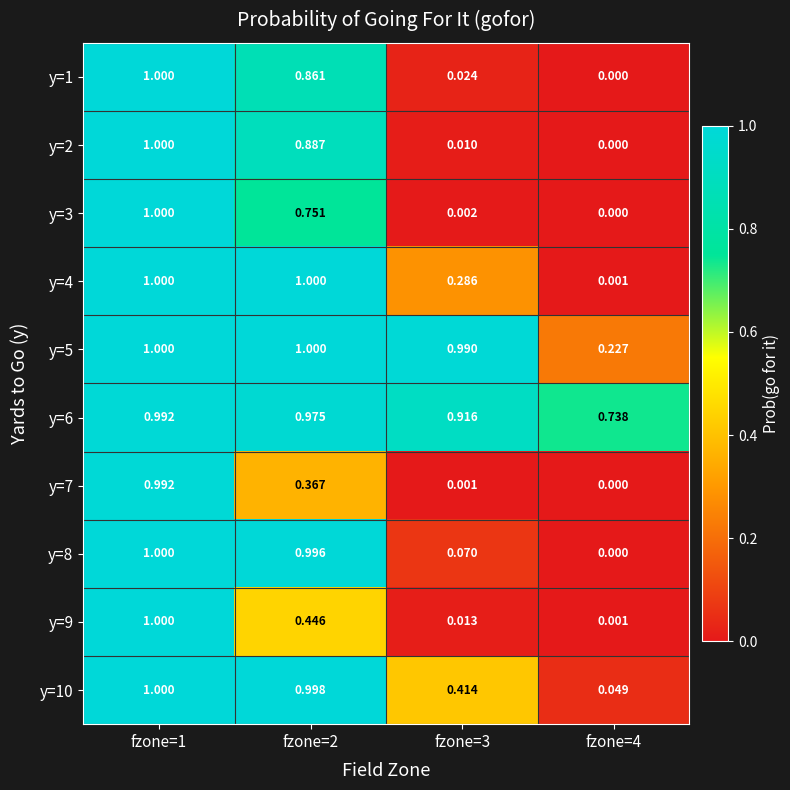

Is the value of y=10 at fzone=2 greater than the value of y=8 at fzone=2?

Yes